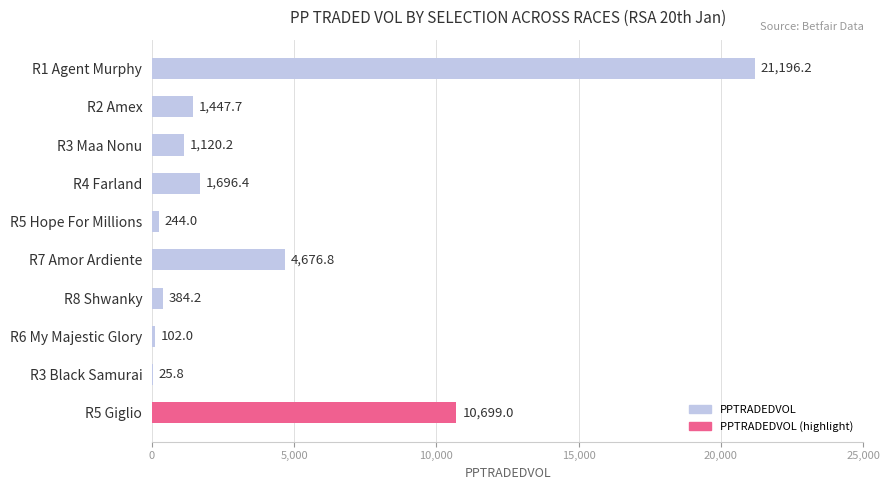

What is the sum of the values at R2 Amex and R6 My Majestic Glory?

1549.7